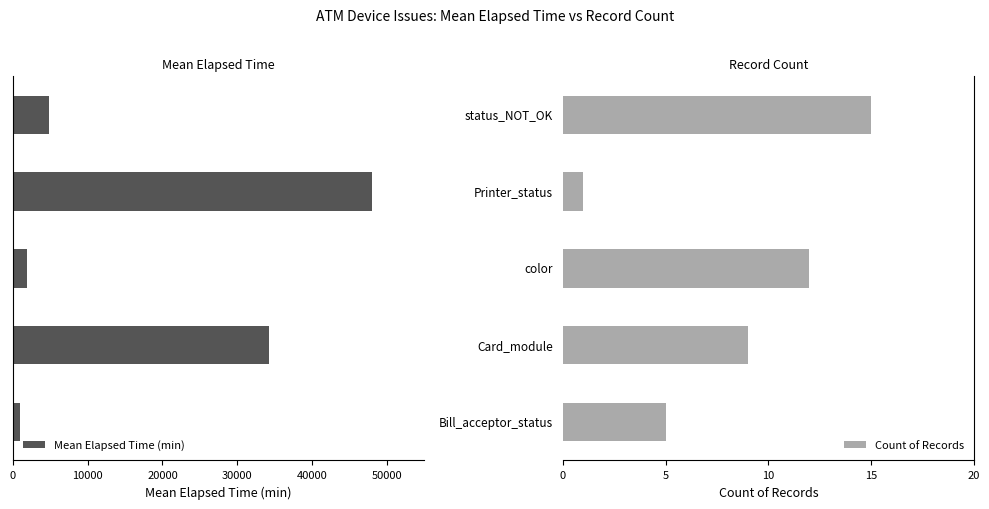

Which series has the widest spread of values?

Mean Elapsed Time (min)